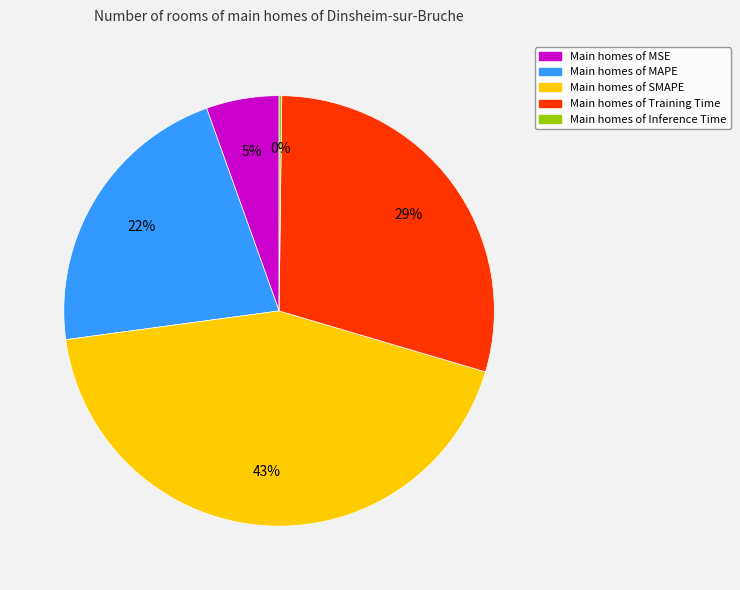

True or false: Main homes of Training Time accounts for 29% of the total.

True